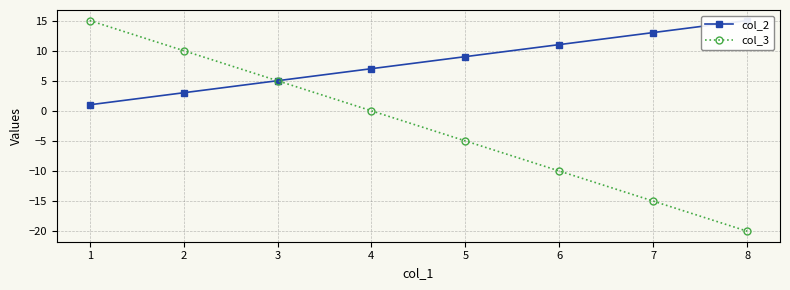

What is the value of the col_3 point at the 6th from the left?

-10